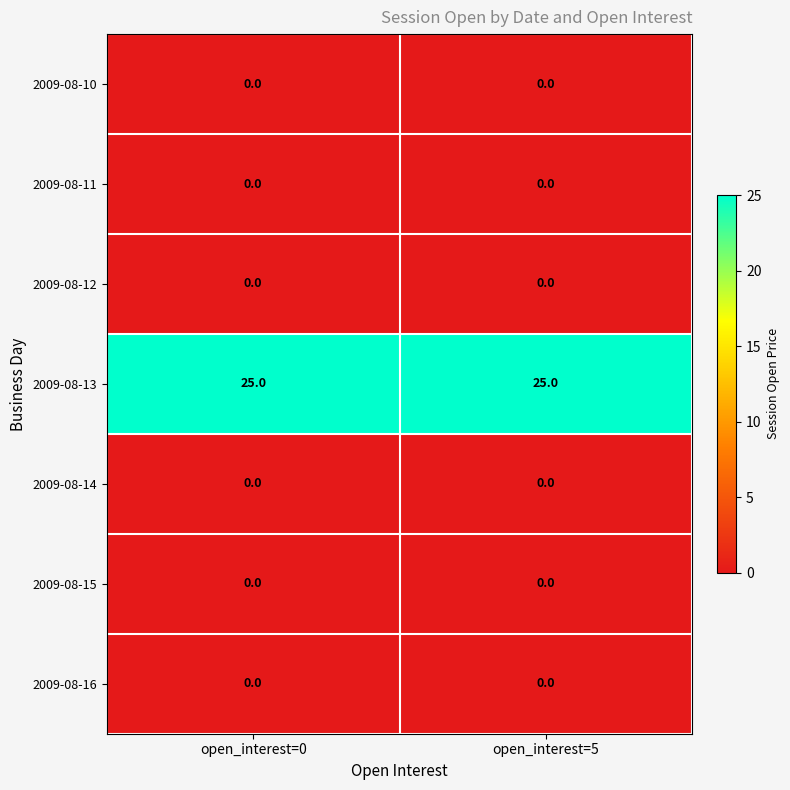

What is the difference between the highest and lowest values at open_interest=0?

25